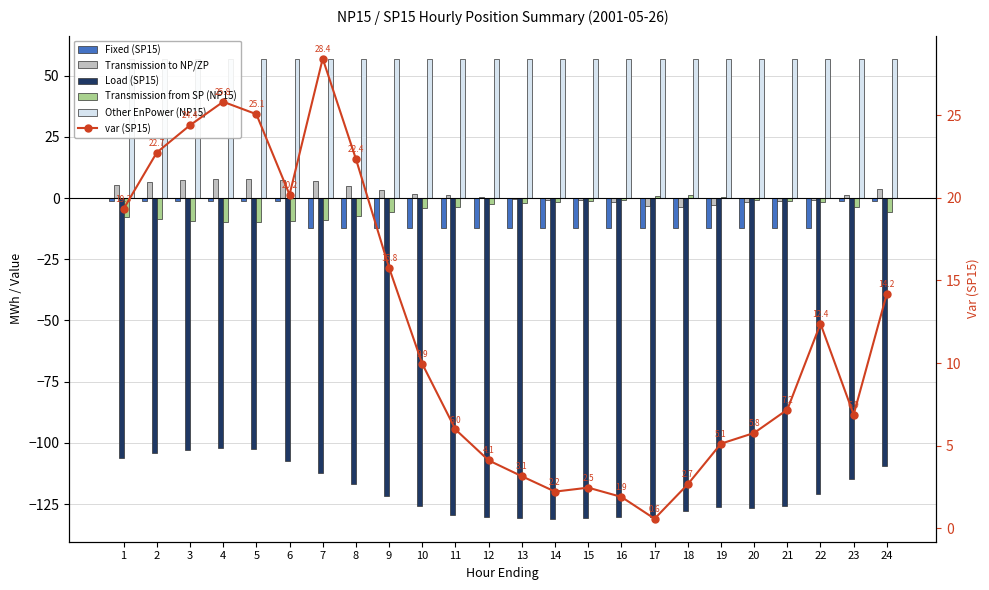

What are all the series names shown in the legend?

Fixed (SP15), Transmission to NP/ZP, Load (SP15), Transmission from SP (NP15), Other EnPower (NP15), var (SP15)